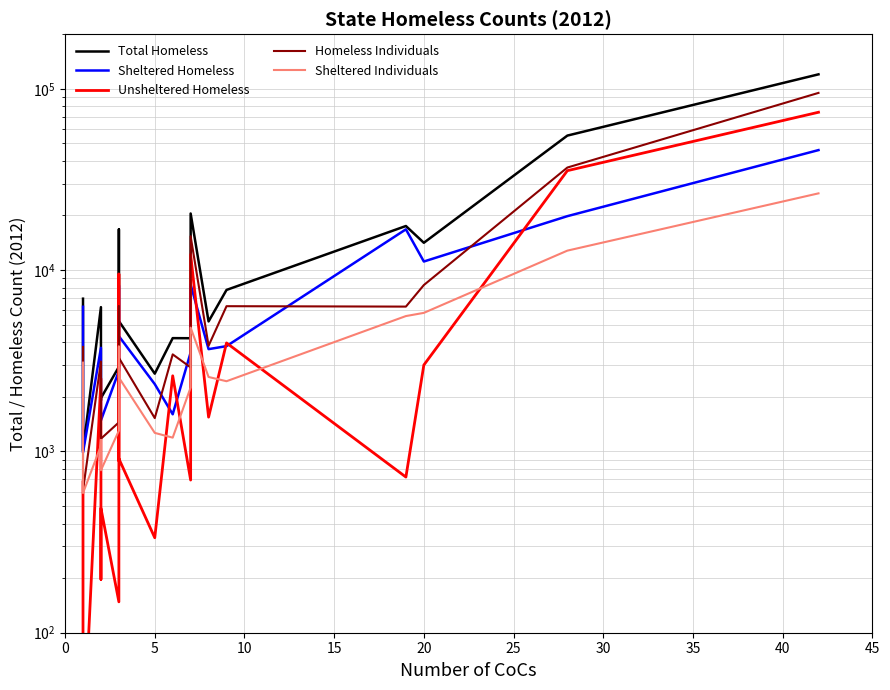

The value of Total Homeless at 12 is 5947. True or false?

False